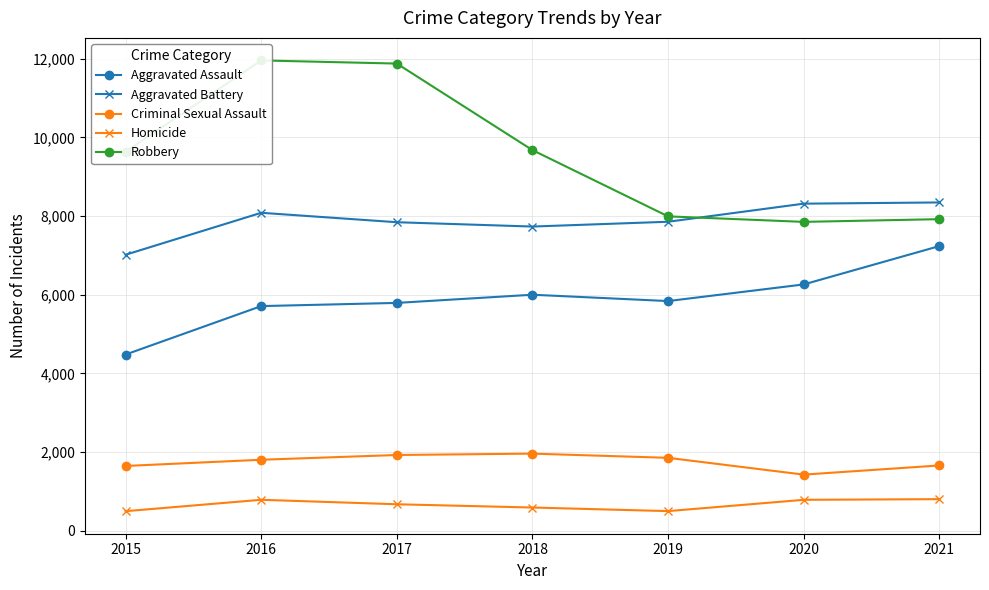

What are all the series names shown in the legend?

Aggravated Assault, Aggravated Battery, Criminal Sexual Assault, Homicide, Robbery